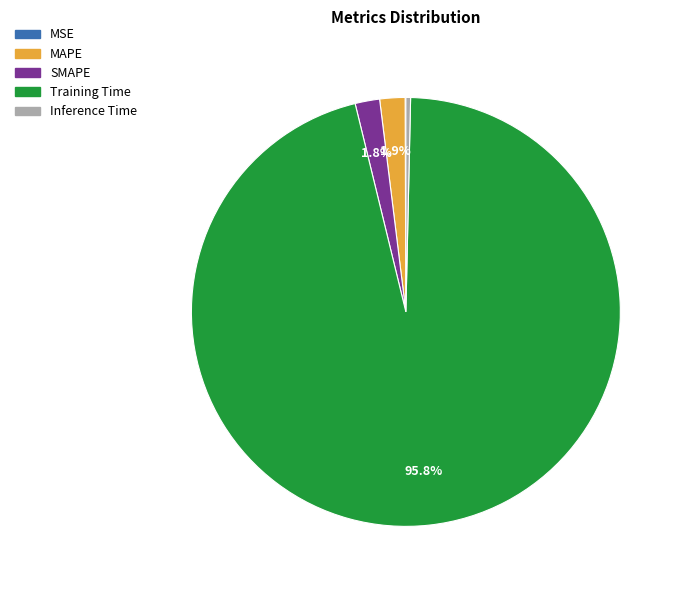

Is Training Time the majority of the pie?

Yes